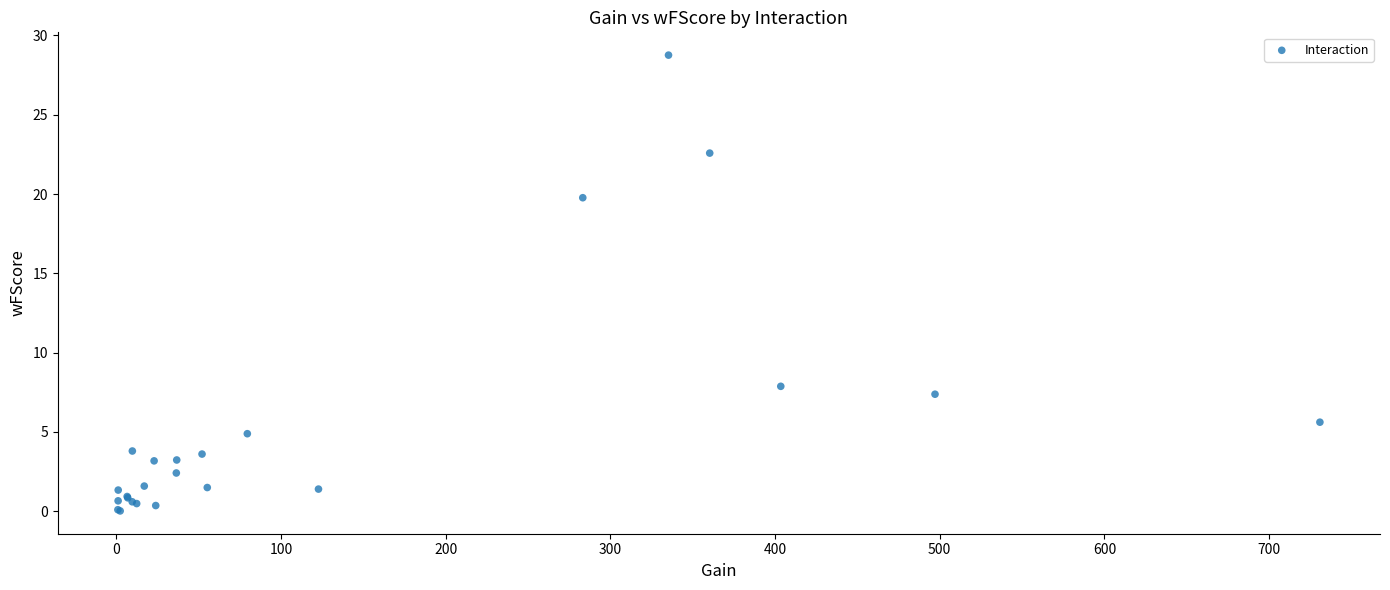

What Y value in the scatter plot is closest to 14?

19.8